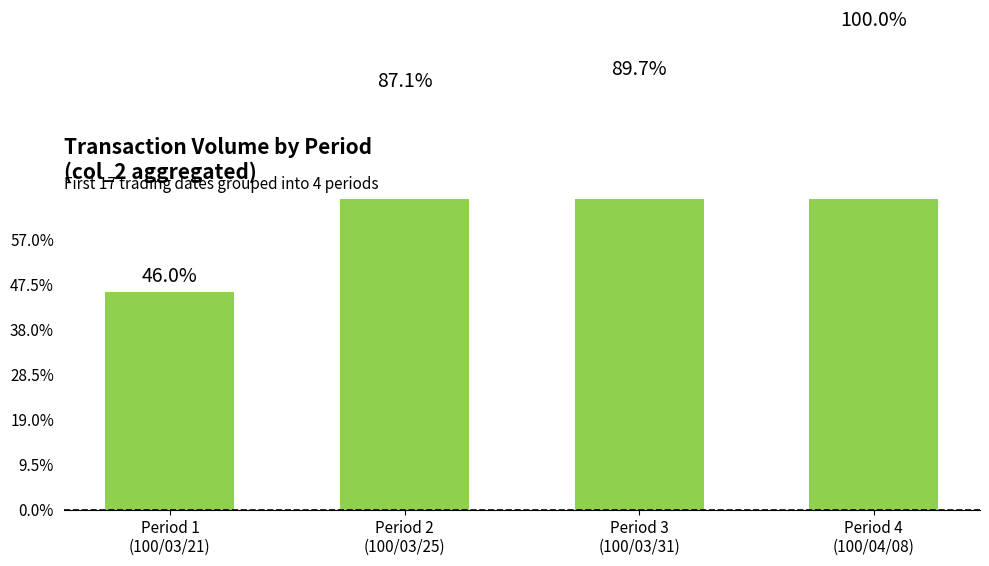

Reading right to left, extract all data points from this chart.

Period 4
(100/04/08)=2106820	Period 3
(100/03/31)=1890110	Period 2
(100/03/25)=1835900	Period 1
(100/03/21)=968930